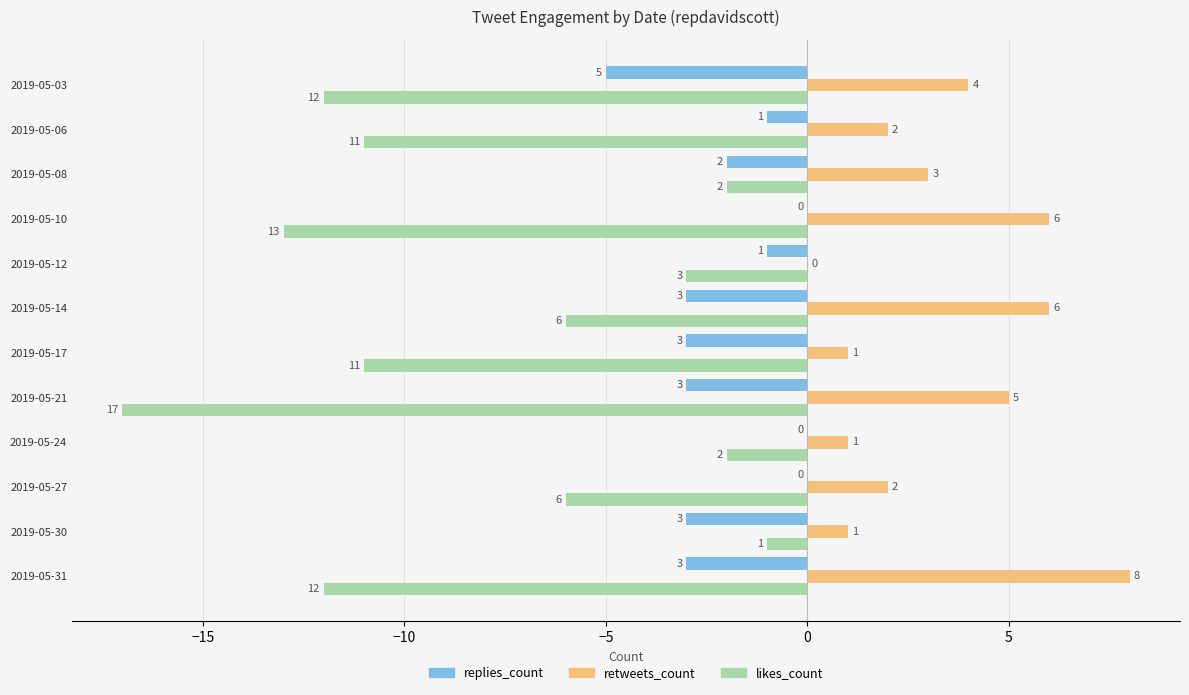

Which series has the largest total across all categories?

retweets_count